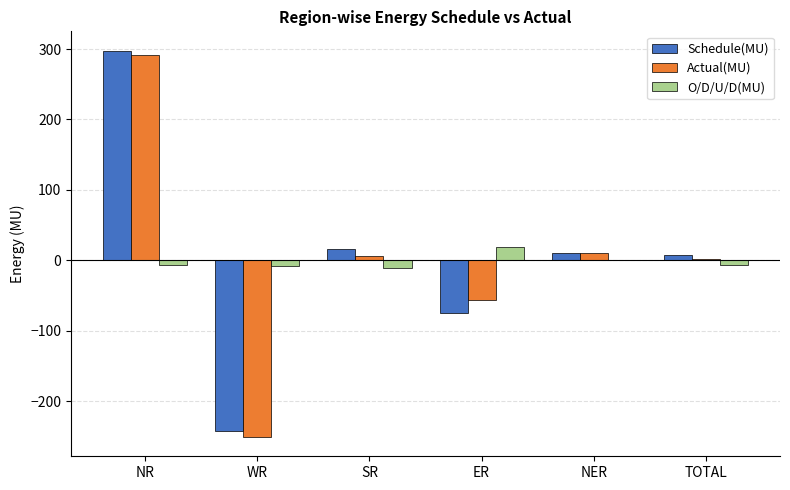

Is the value of Schedule(MU) at SR greater than the value of O/D/U/D(MU) at NER?

Yes